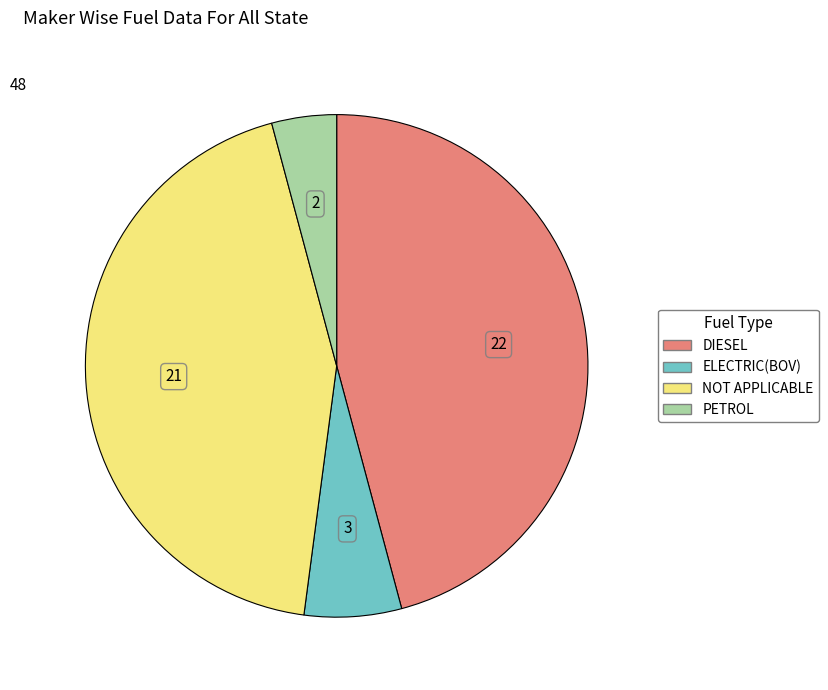

True or false: PETROL accounts for 4% of the total.

True